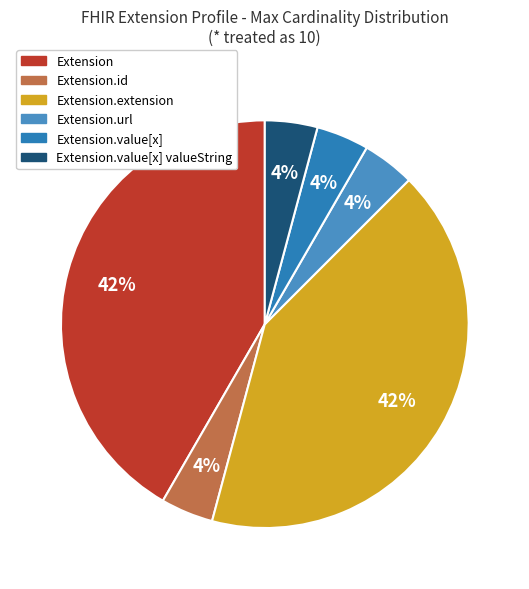

How many slices are in this pie chart?

6